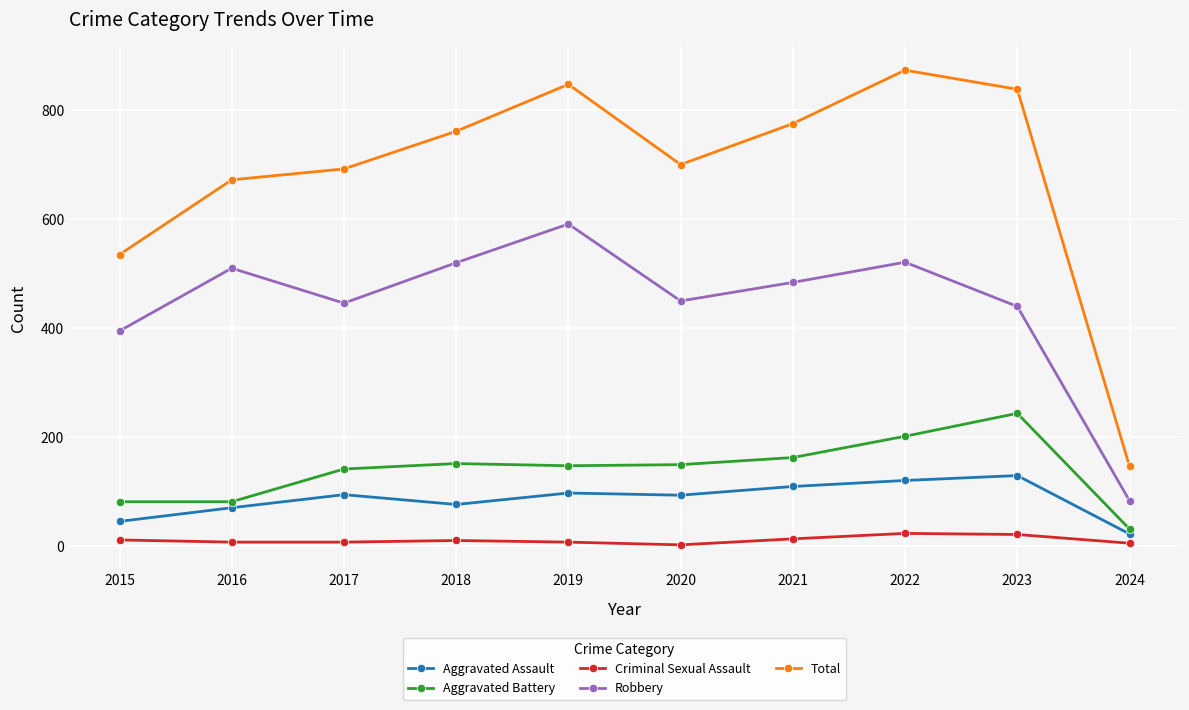

Which series has the widest spread of values?

Total